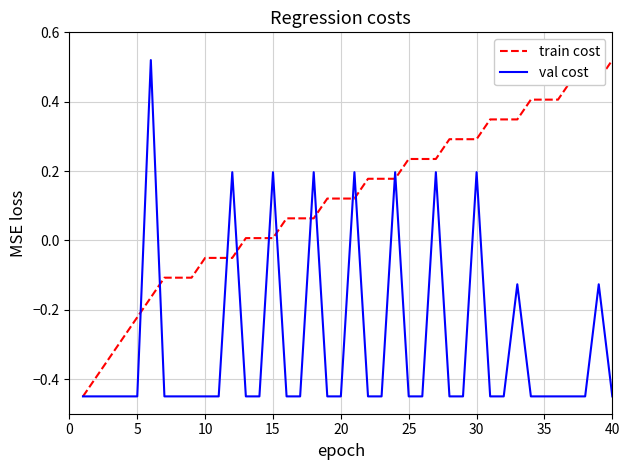

Which series has the largest total across all categories?

train cost